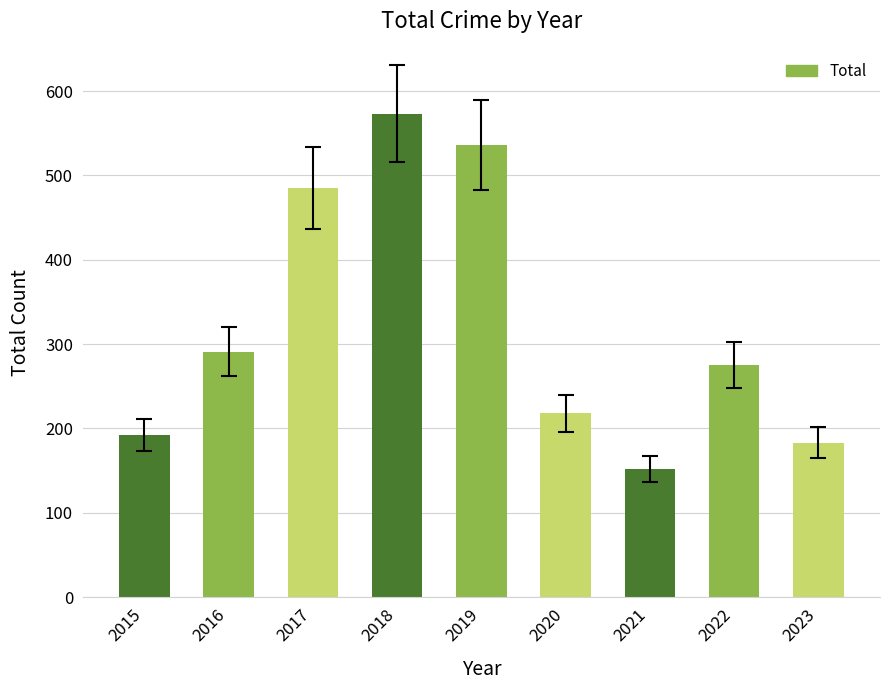

What is the ratio of the value at 2021 to the value at 2022?

0.6